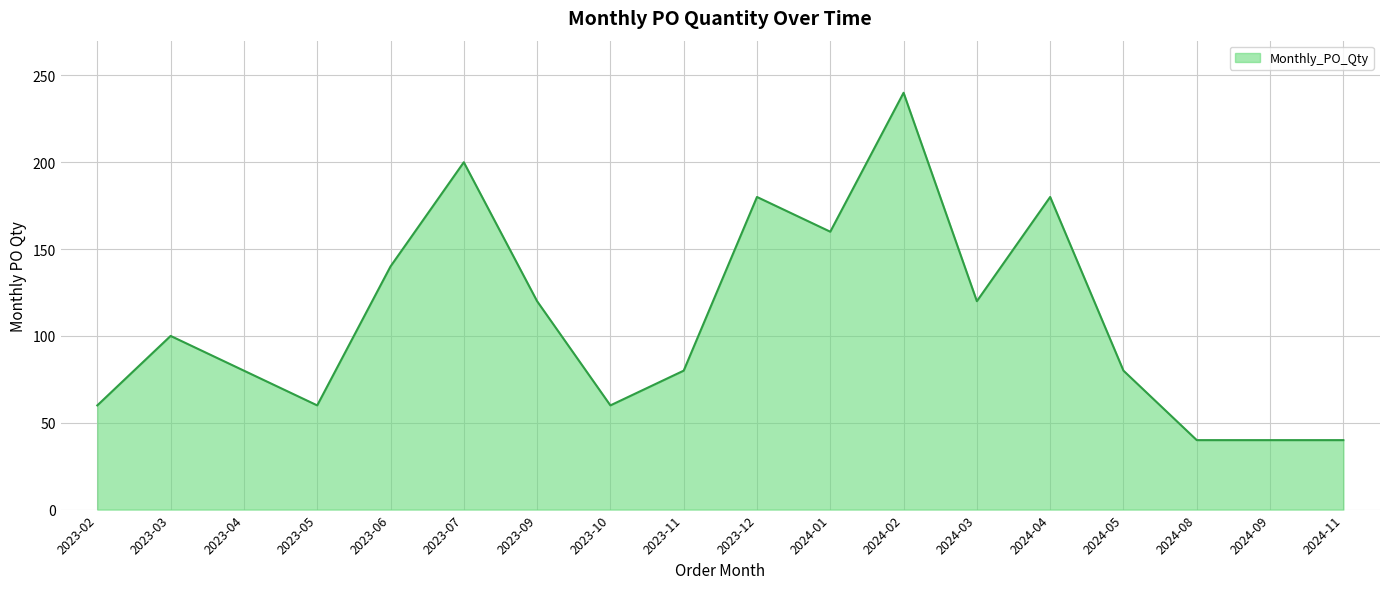

Is it true that the value at 2023-12 is 180?

True